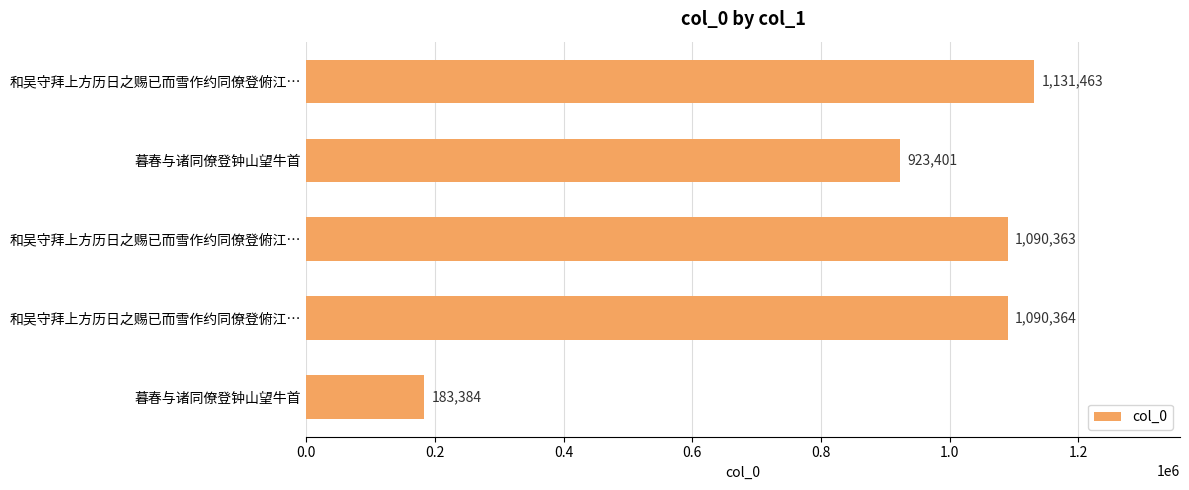

Are the bars horizontal?

Yes